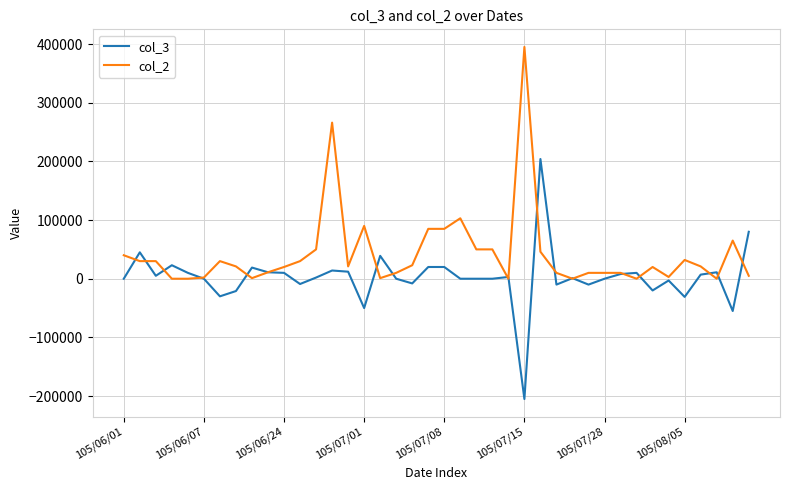

Which series has the largest total across all categories?

col_2